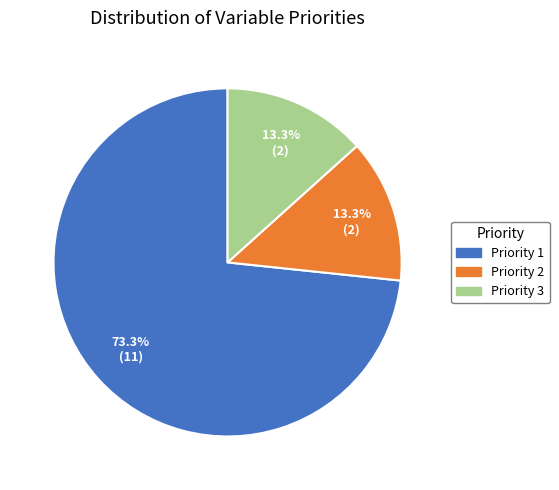

Is it true that Priority 1 is 73% of the pie?

True